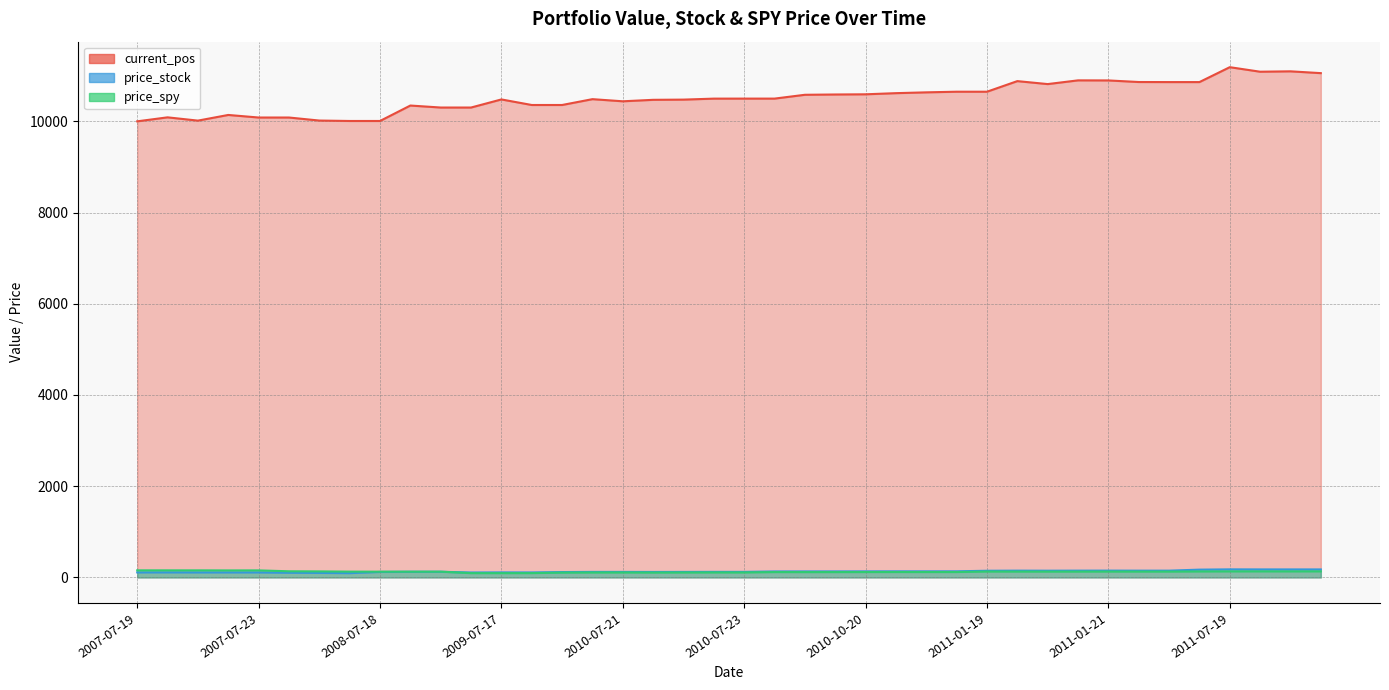

How many series are shown in this chart?

1